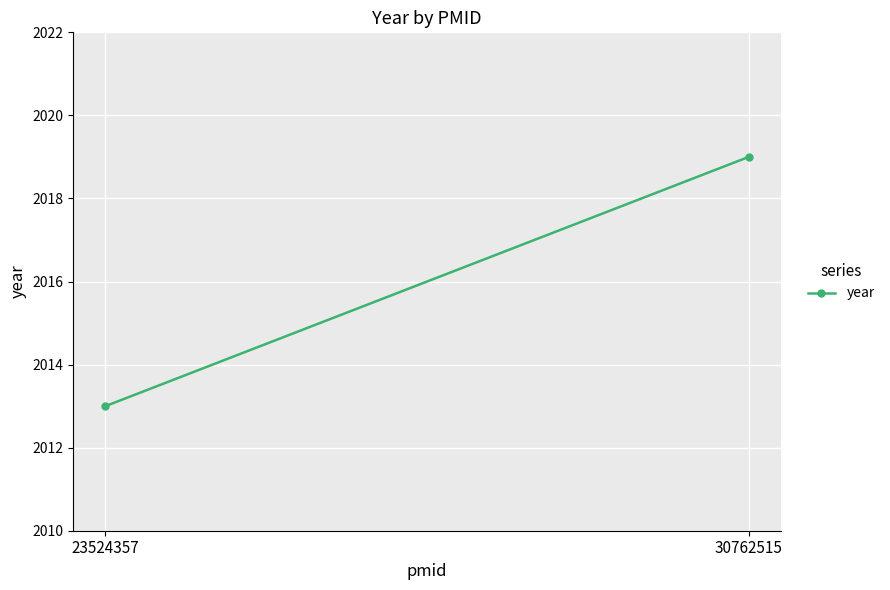

True or false: the data shows 2019 at 30762515.

True